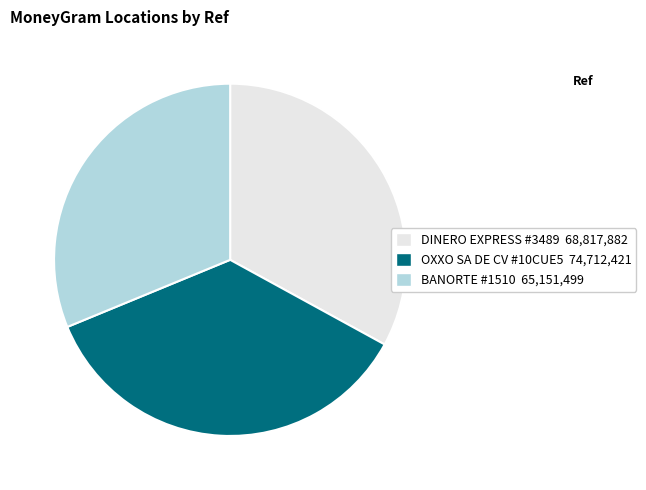

Is there a majority slice in this chart?

No